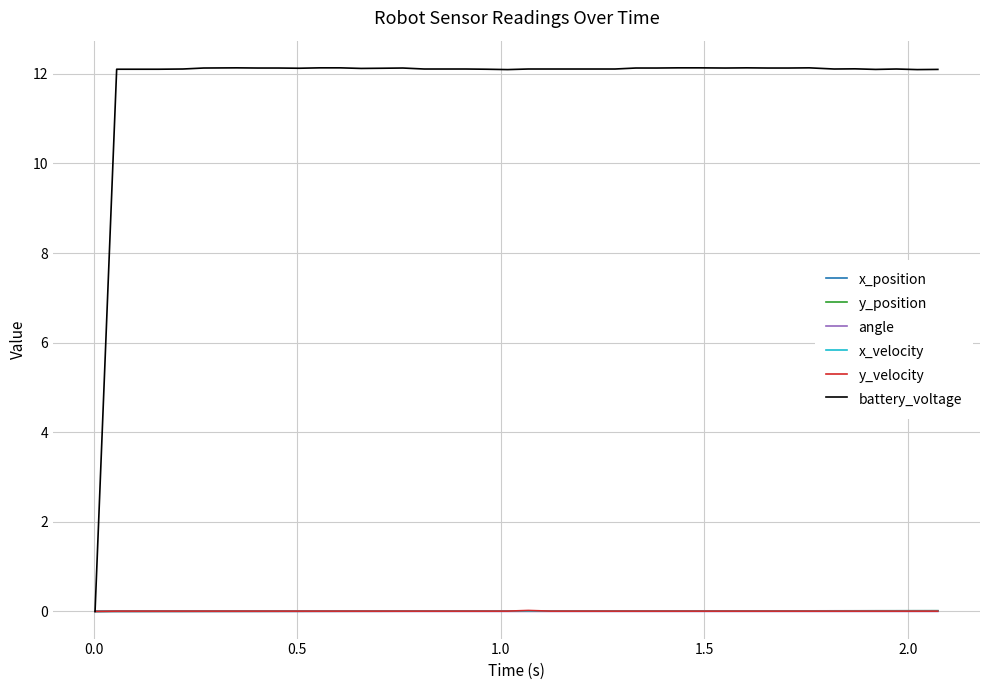

What are all the series names shown in the legend?

x_position, y_position, angle, x_velocity, y_velocity, battery_voltage